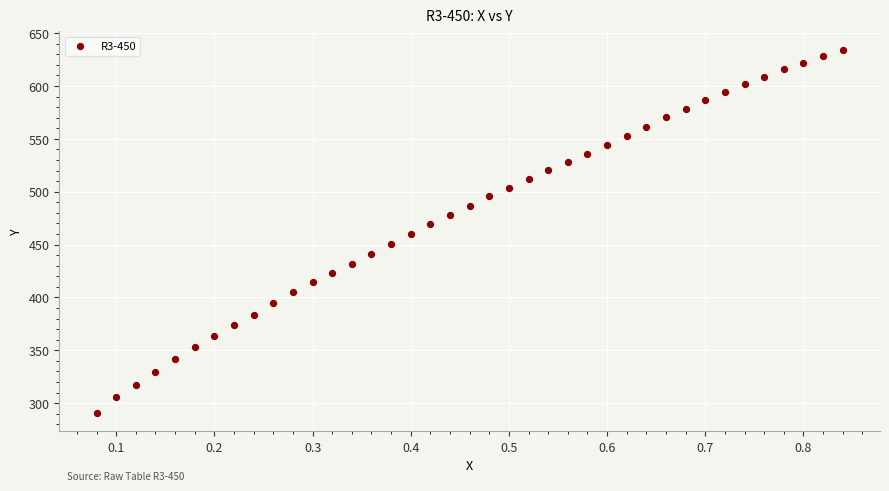

What is the range of Y values (max minus min)?

343.7